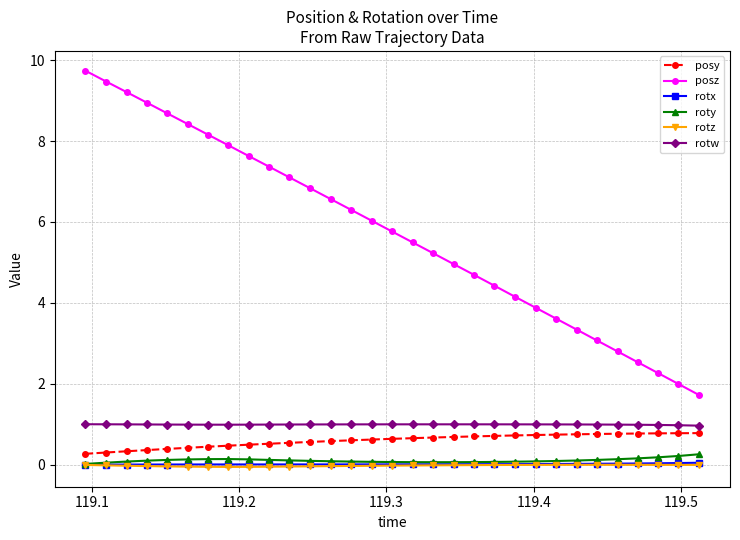

How many lines are shown in the chart?

6